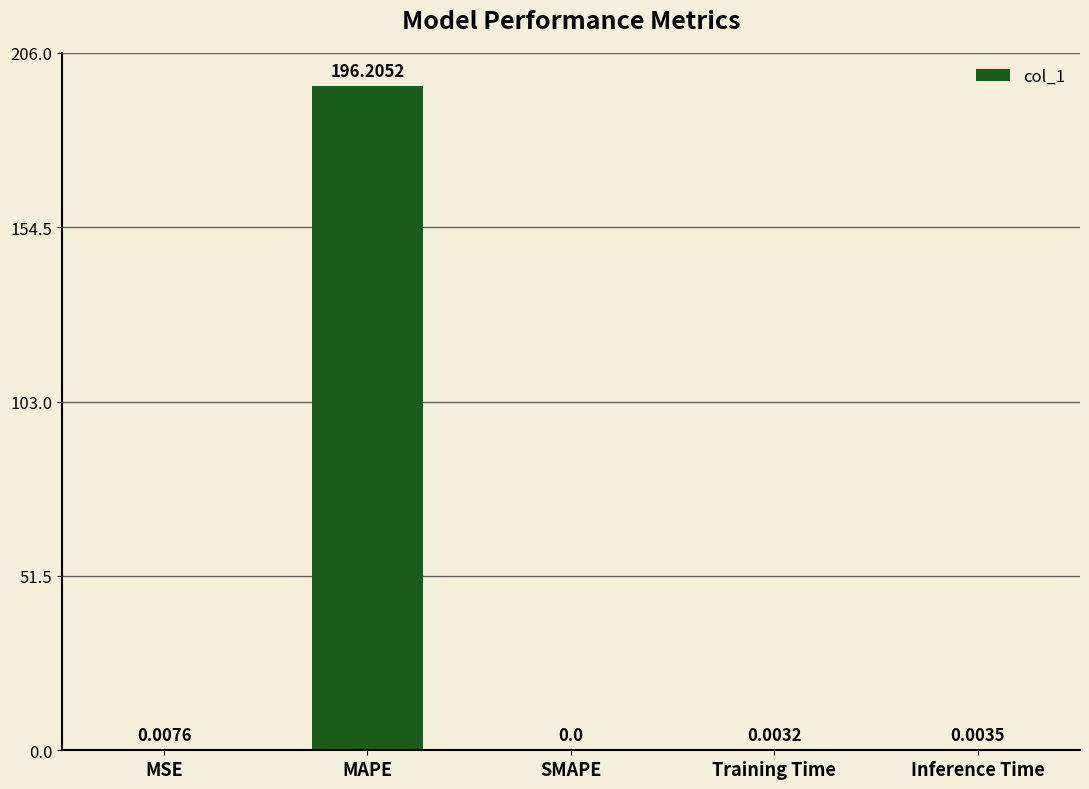

What is the maximum value shown in the chart?

196.2